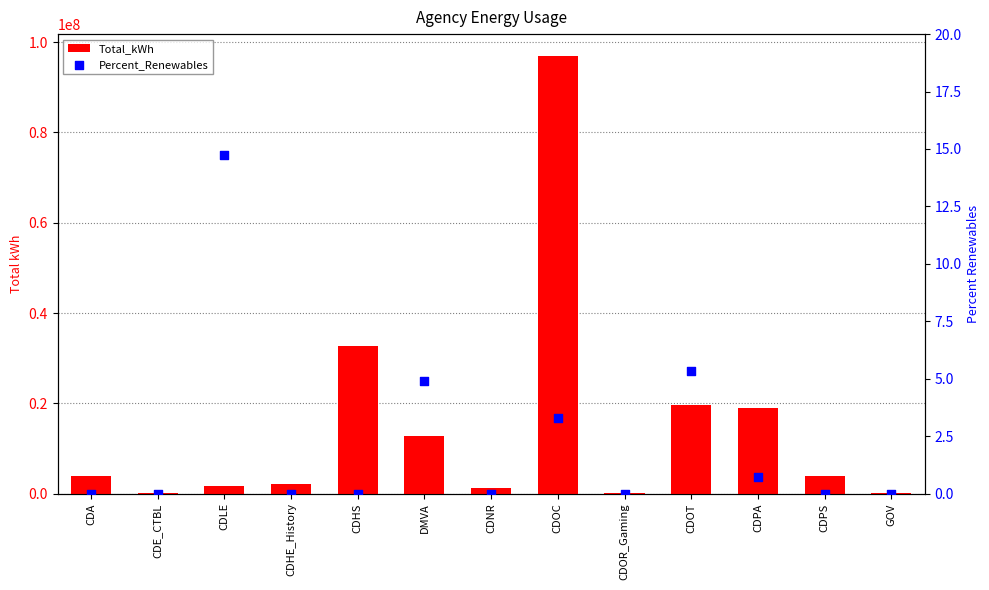

At which category is the sum across all series the highest?

CDOC